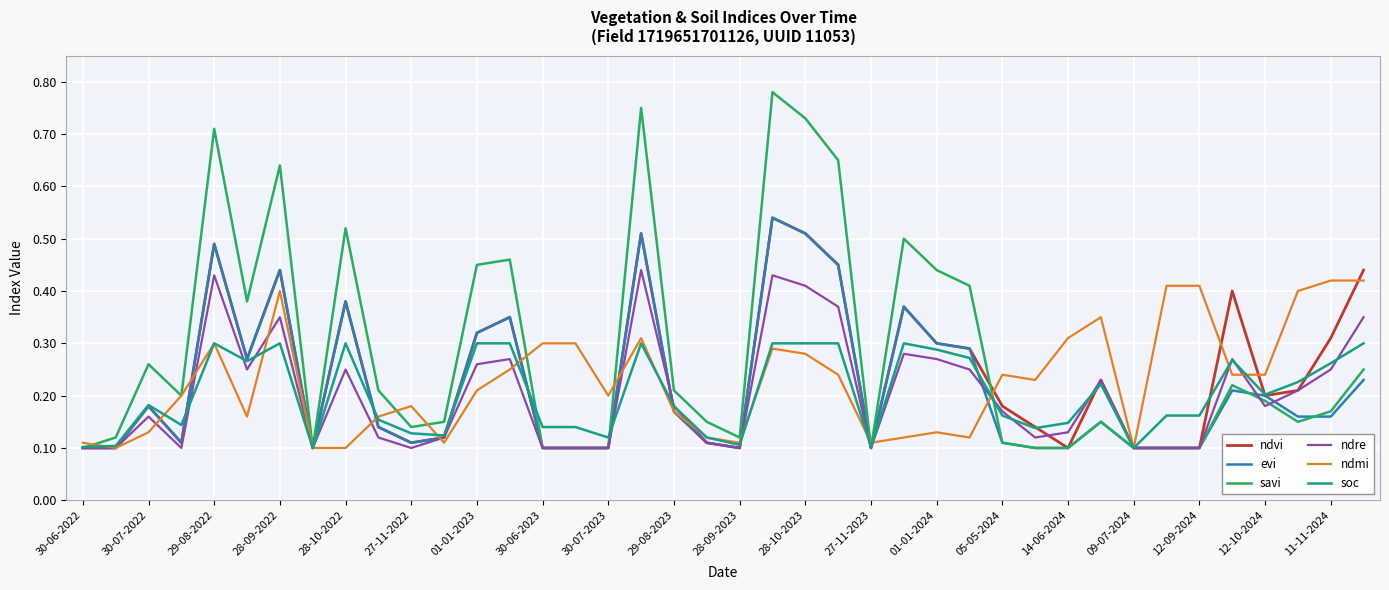

Which series has the largest range (max minus min)?

savi